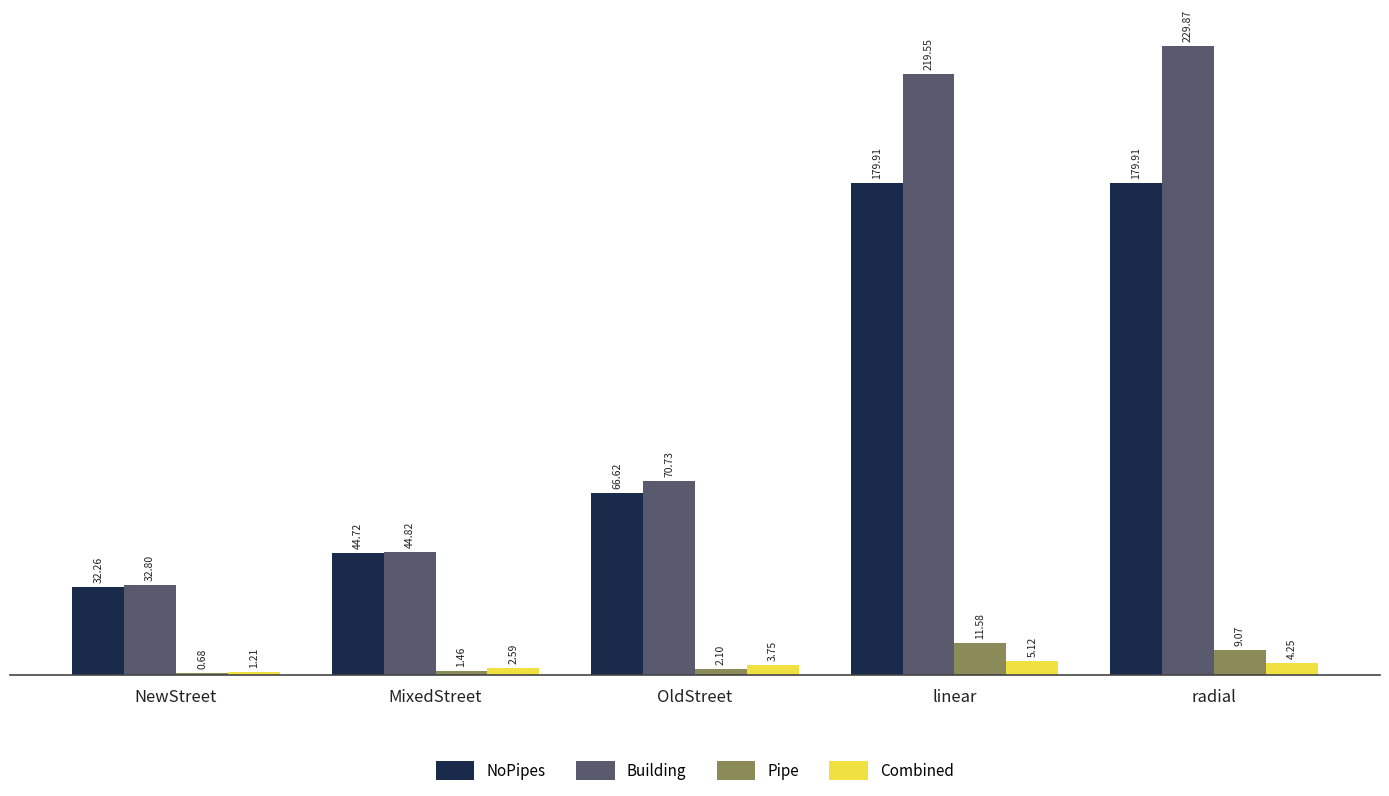

Are the bars horizontal?

No